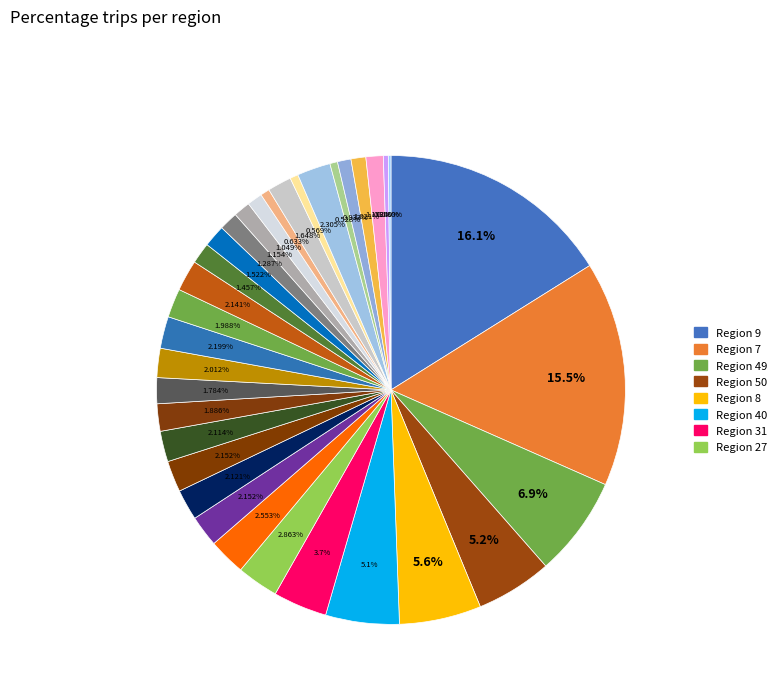

What is the smallest slice in the pie chart?

Region 38